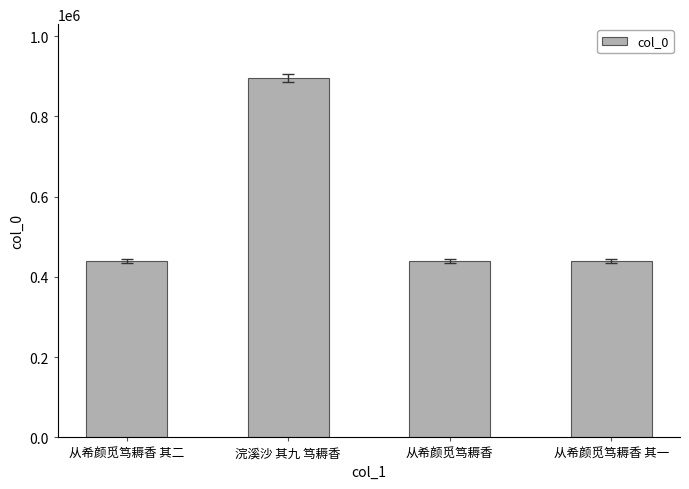

What is the maximum value shown in the chart?

895619